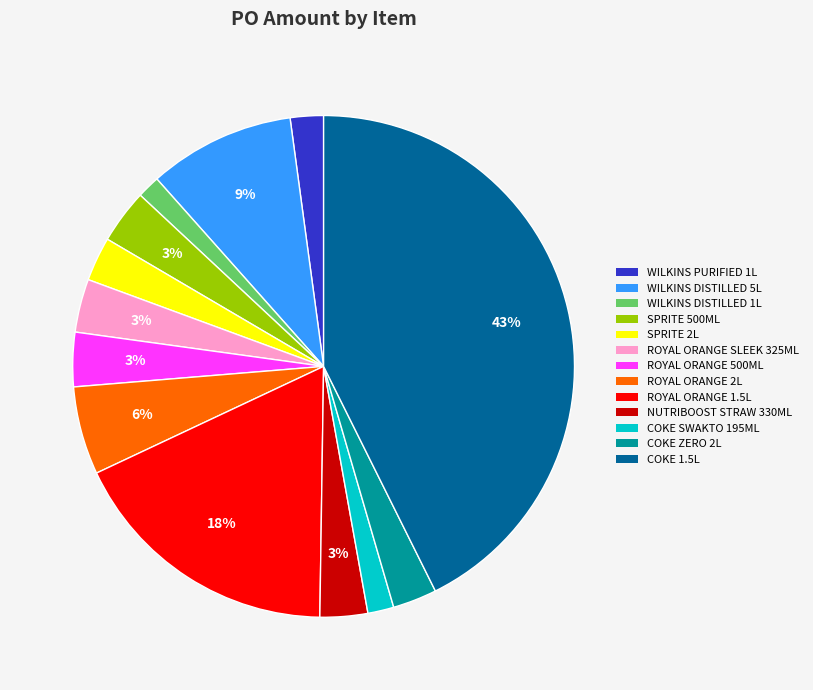

To the nearest percent, what is the average slice percentage?

8%